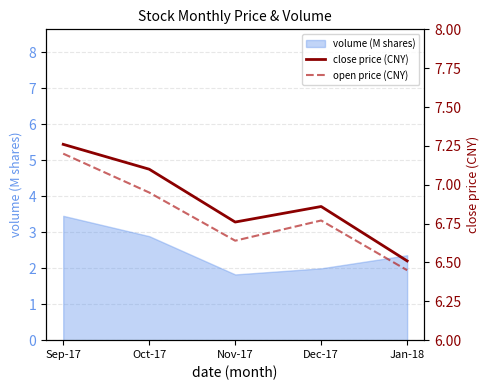

What is the lowest value of the volume (M shares) series?

1.8